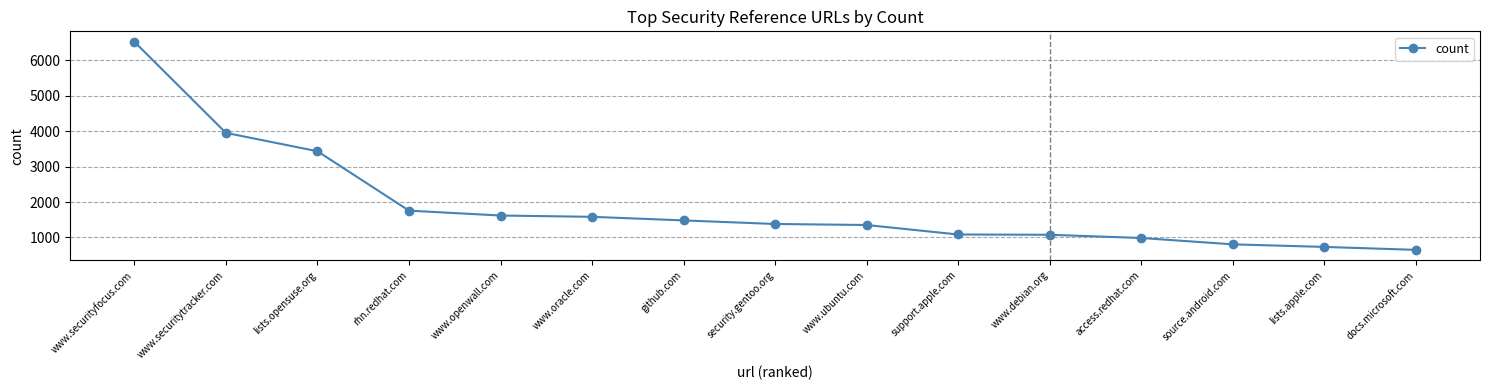

What is the minimum value shown in the chart?

648